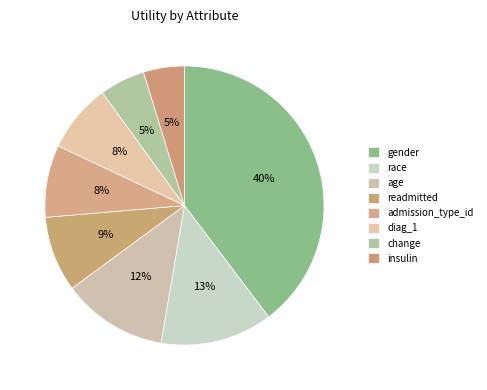

Count the number of slices in the pie.

8